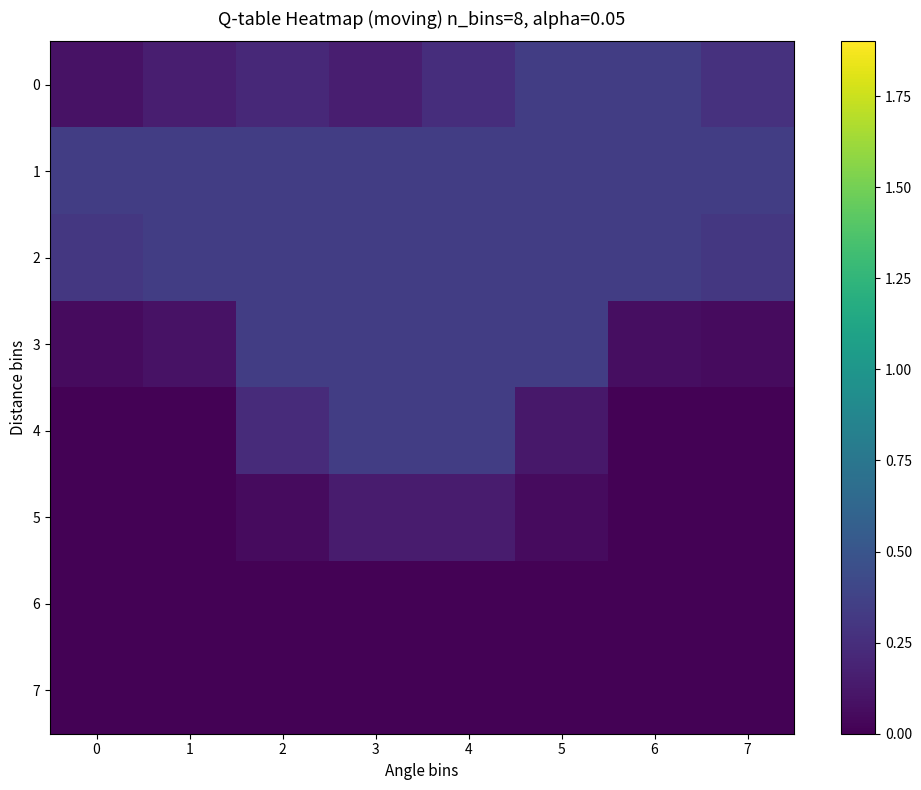

Reading right to left, extract all data points from this chart.

0: 7=0.3	6=0.3	5=0.3	4=0.3	3=0.2	2=0.2	1=0.2	0=0.1
1: 7=0.3	6=0.3	5=0.3	4=0.3	3=0.3	2=0.3	1=0.3	0=0.3
2: 7=0.3	6=0.3	5=0.3	4=0.3	3=0.3	2=0.3	1=0.3	0=0.3
3: 7=0.1	6=0.1	5=0.3	4=0.3	3=0.3	2=0.3	1=0.1	0=0.1
4: 7=0.0	6=0.0	5=0.1	4=0.3	3=0.3	2=0.2	1=0.0	0=0.0
5: 7=0.0	6=0.0	5=0.1	4=0.1	3=0.1	2=0.1	1=0.0	0=0.0
6: 7=0.0	6=0.0	5=0.0	4=0.0	3=0.0	2=0.0	1=0.0	0=0.0
7: 7=0.0	6=0.0	5=0.0	4=0.0	3=0.0	2=0.0	1=0.0	0=0.0